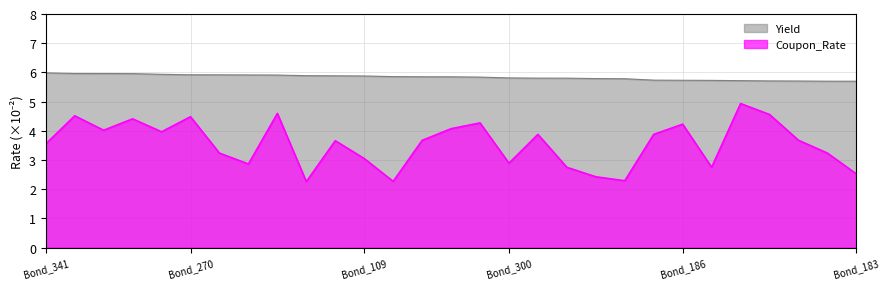

How many interior local peaks does the Coupon_Rate series have?

9